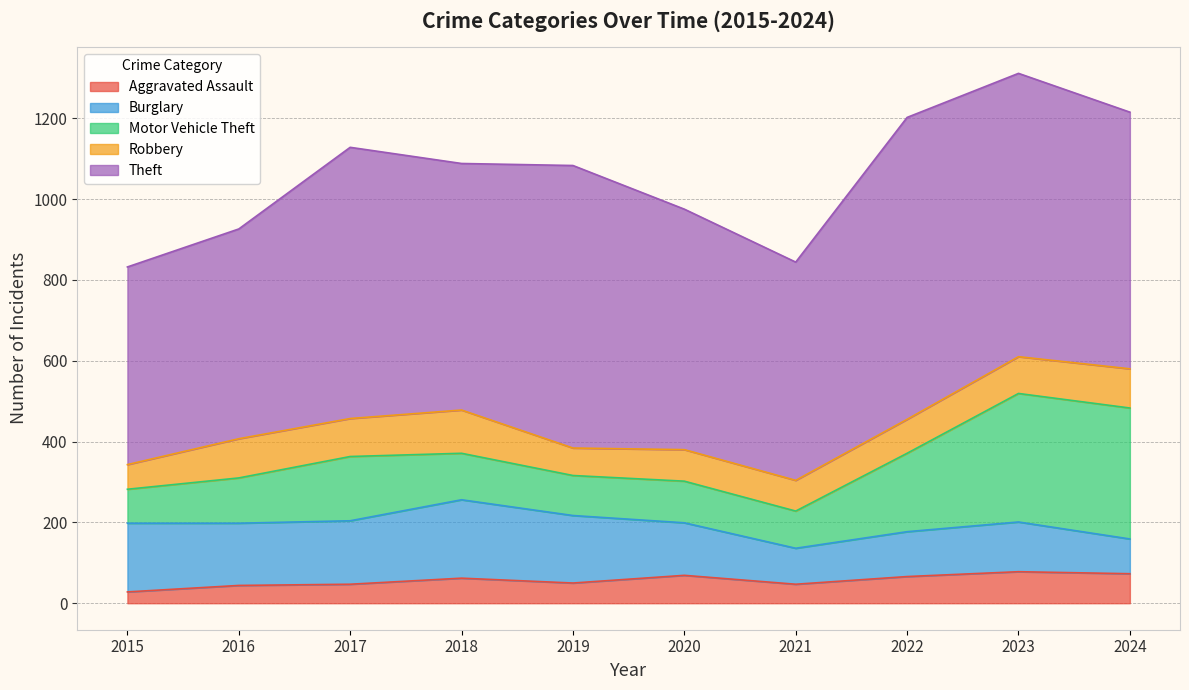

Where is Burglary nearest to the value 140?

2020